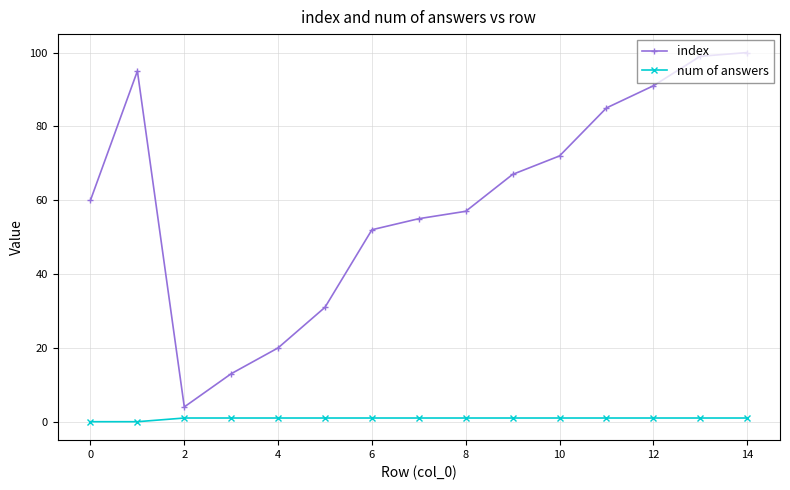

Which series has the largest range (max minus min)?

index